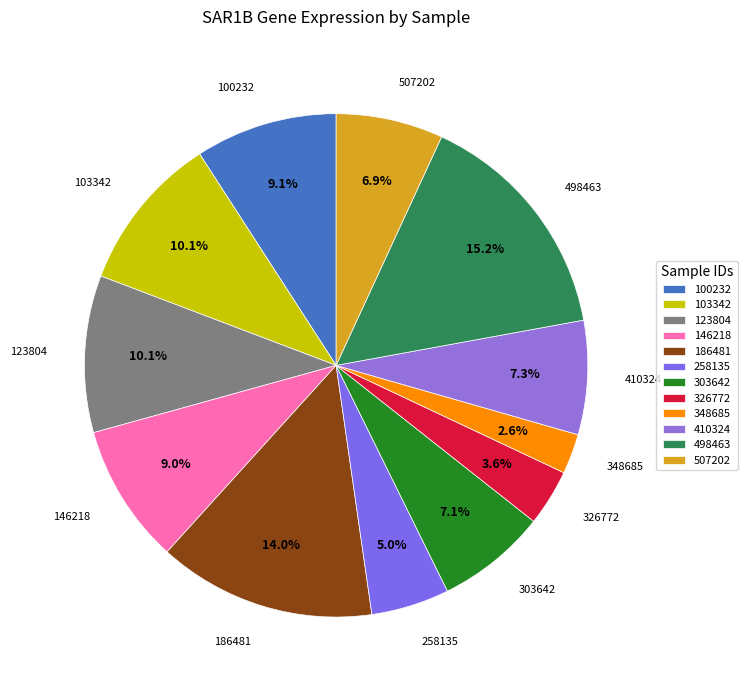

Which has a higher value, 103342 or 146218?

103342